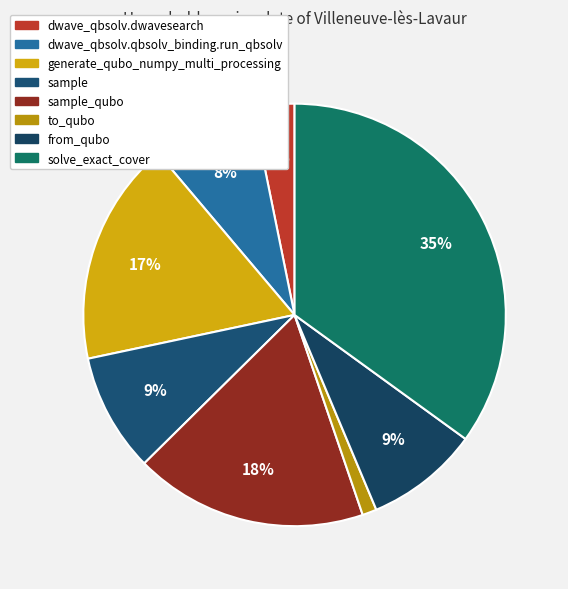

To the nearest percent, what is the difference between the largest and smallest slice percentages?

34%